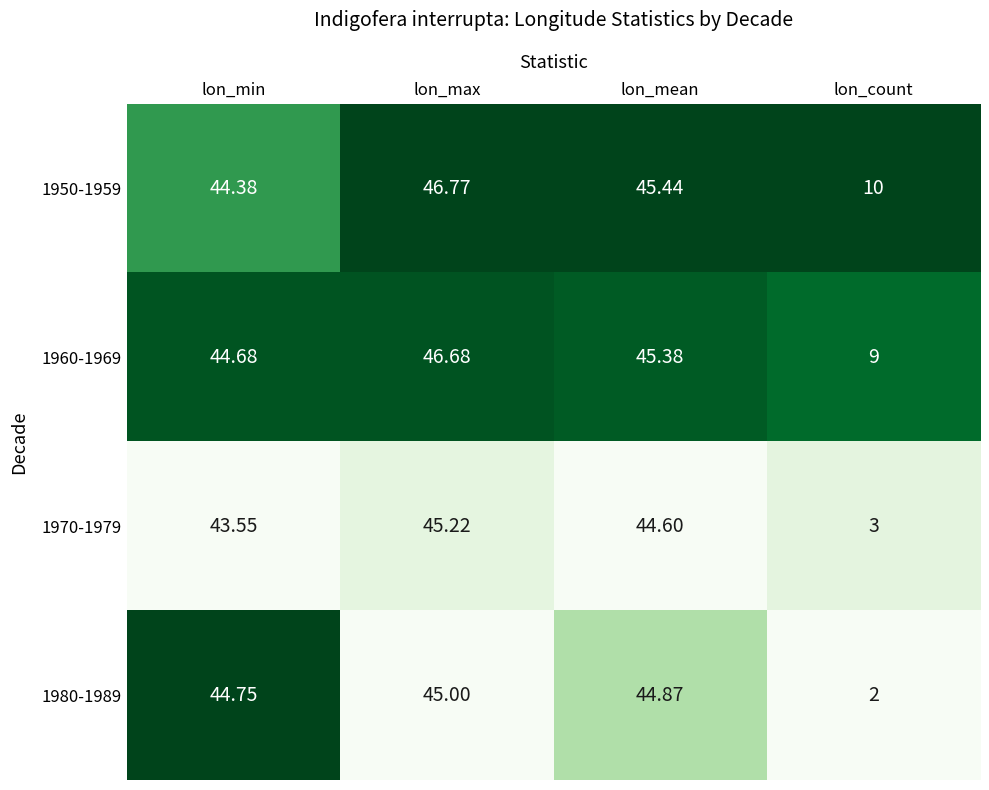

At which category is the sum across all series the highest?

lon_max